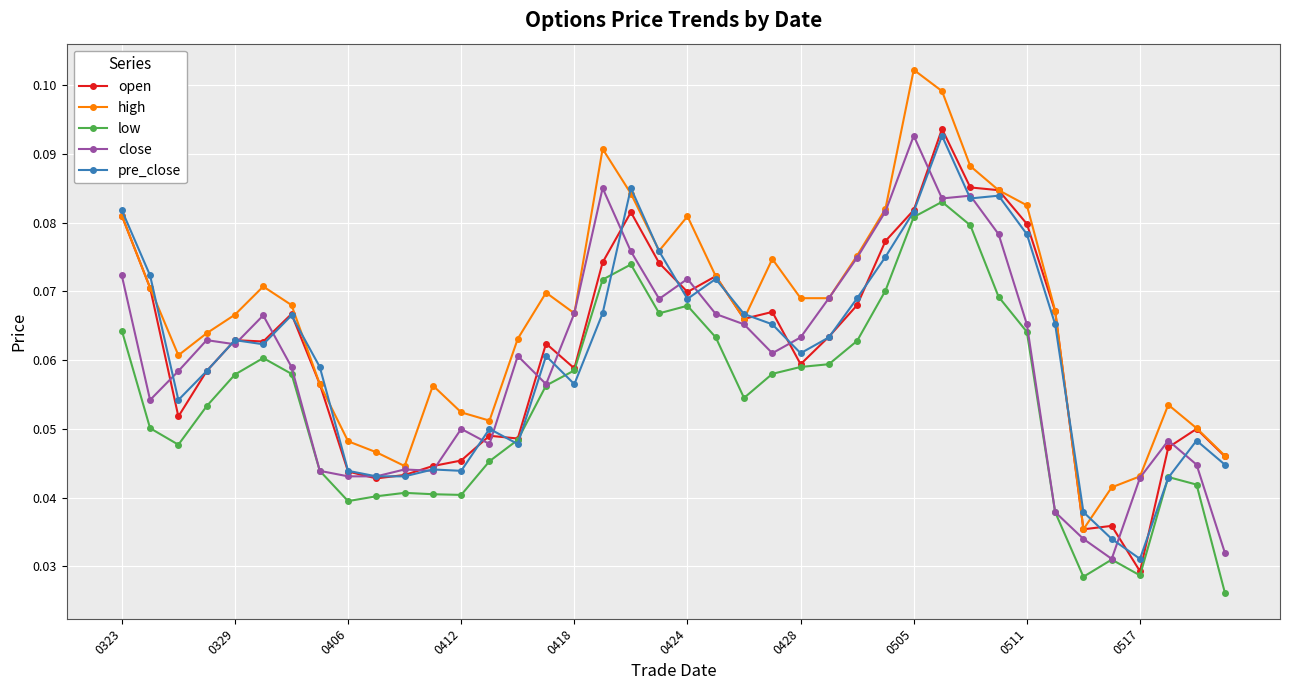

True or false: open has more than 0 points higher than both neighbors.

True